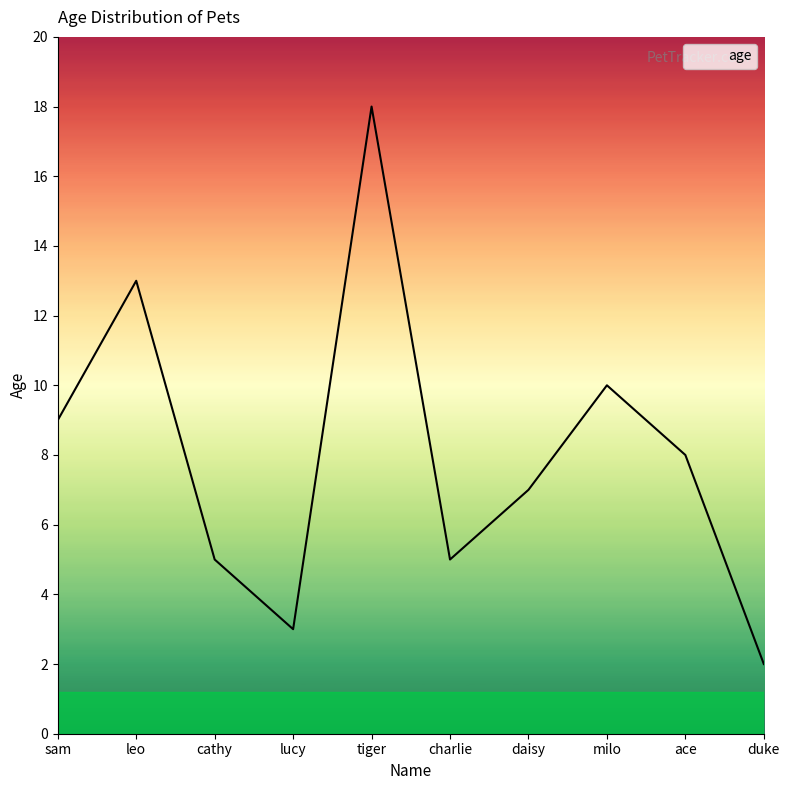

What value does the data have at milo, to the nearest 10?

10